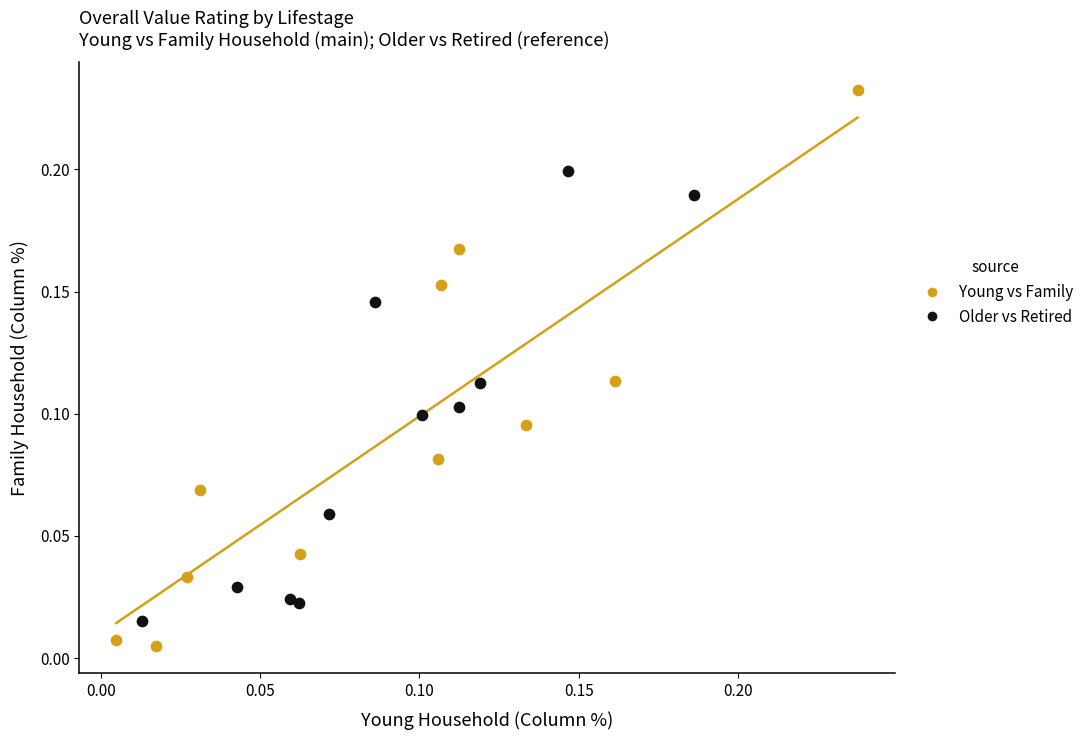

Which series reaches the maximum Y coordinate?

Young vs Family